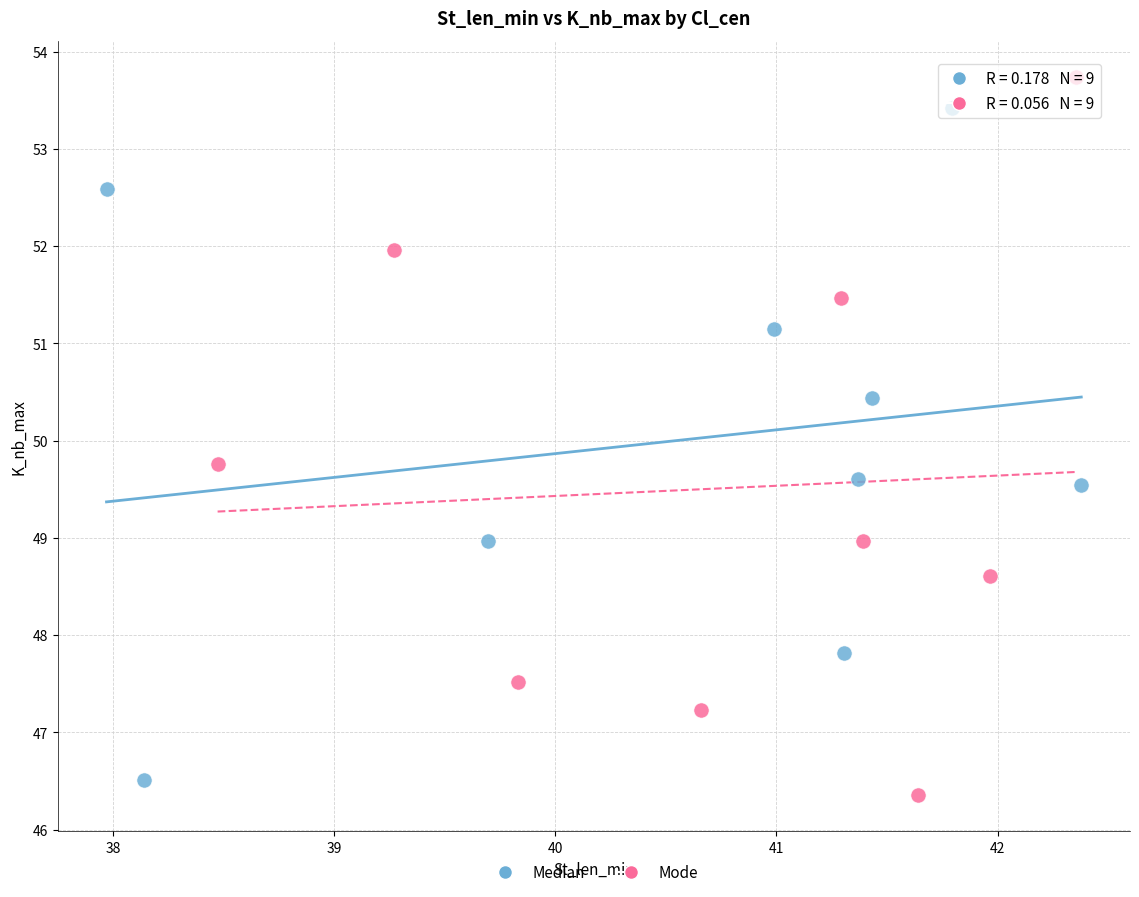

Which series contains the highest Y value?

Mode